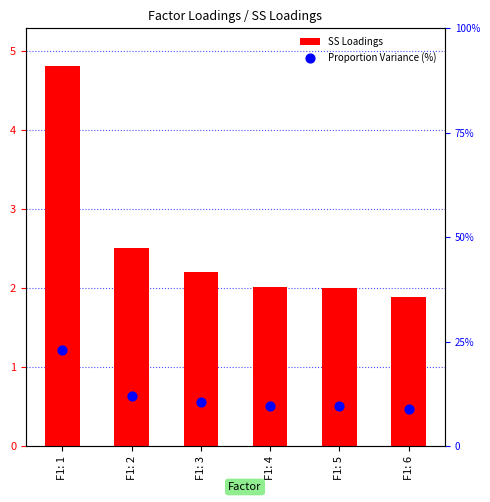

Is the value of Proportion Variance (%) at F1: 6 greater than the value of SS Loadings at F1: 1?

Yes